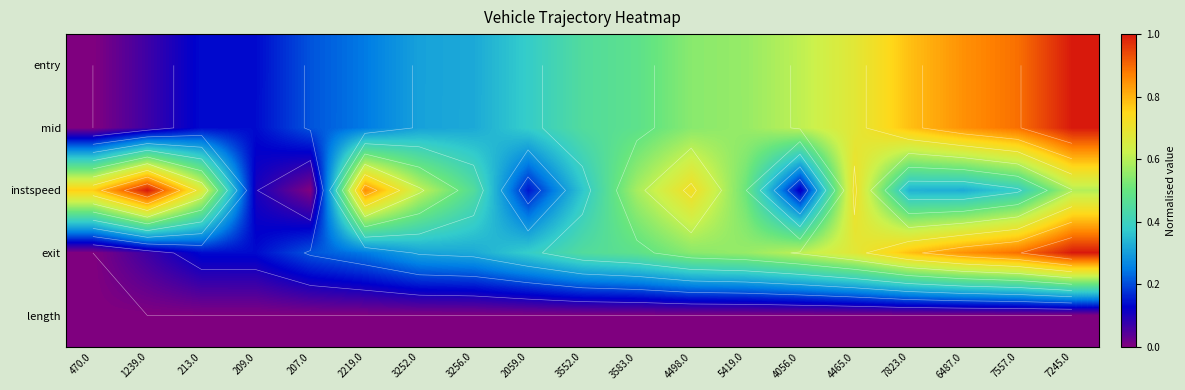

Rank the series at 213.0 from lowest to highest value.

length, exit, entry, mid, instspeed